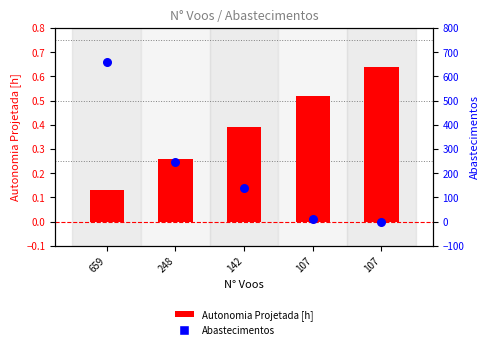

At which category is the sum across all series the highest?

659